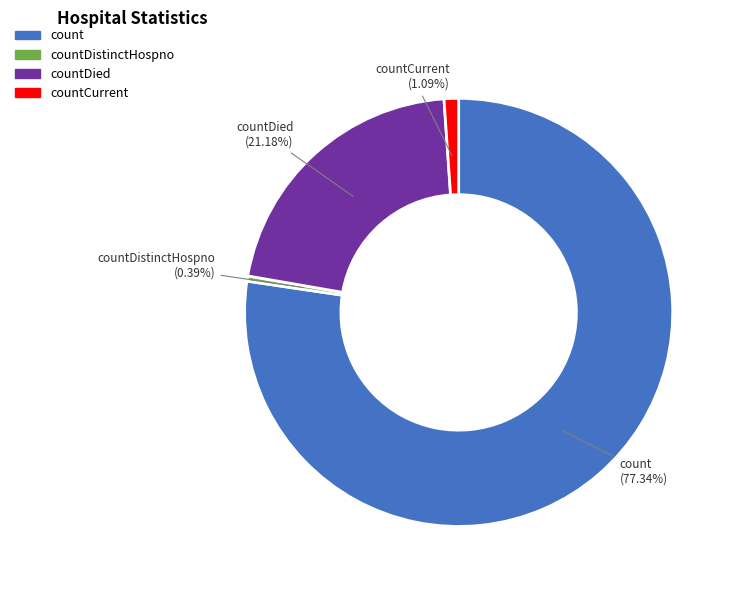

How many segments does this pie chart have?

4